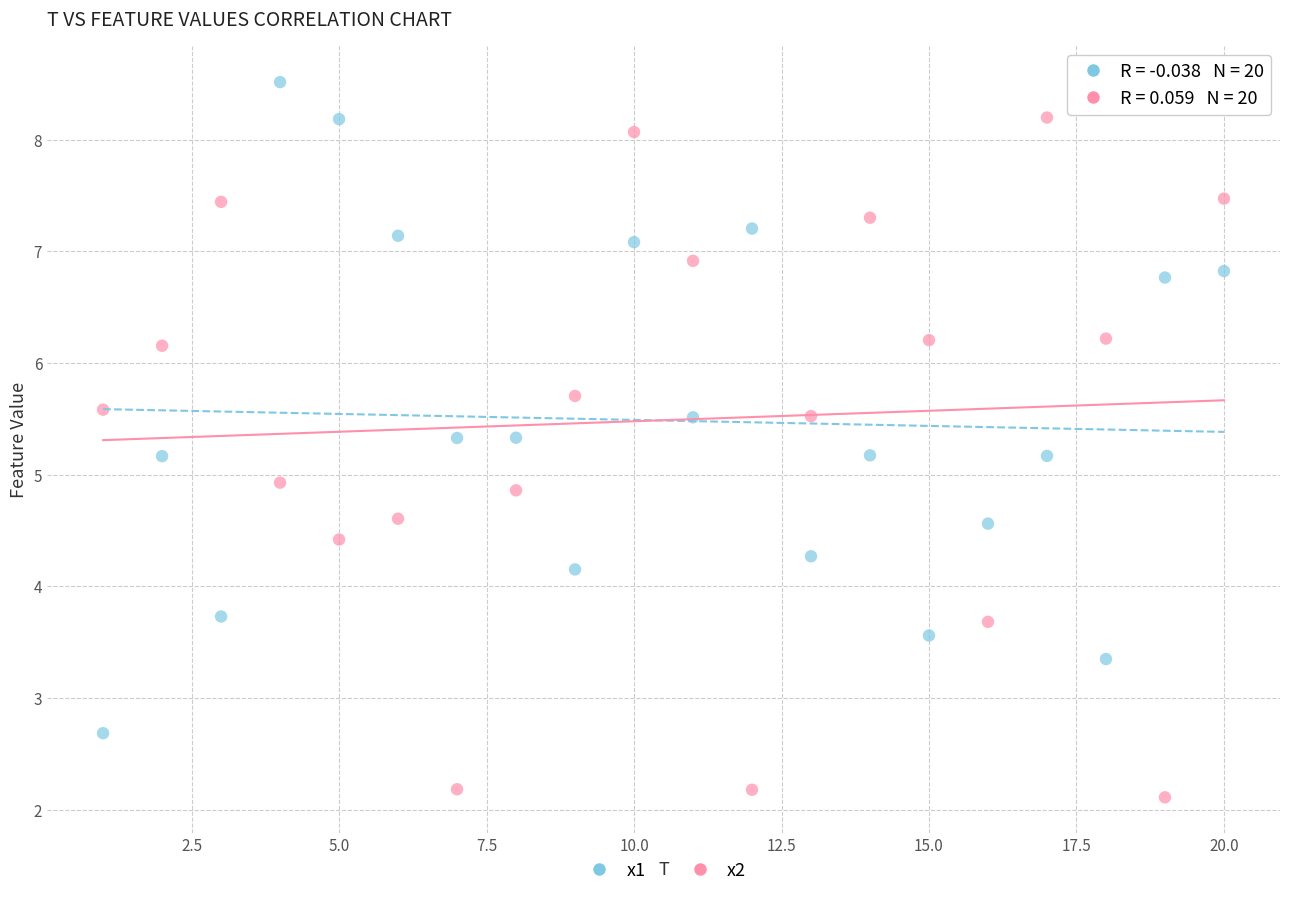

Which series has the widest spread of Y values?

x2